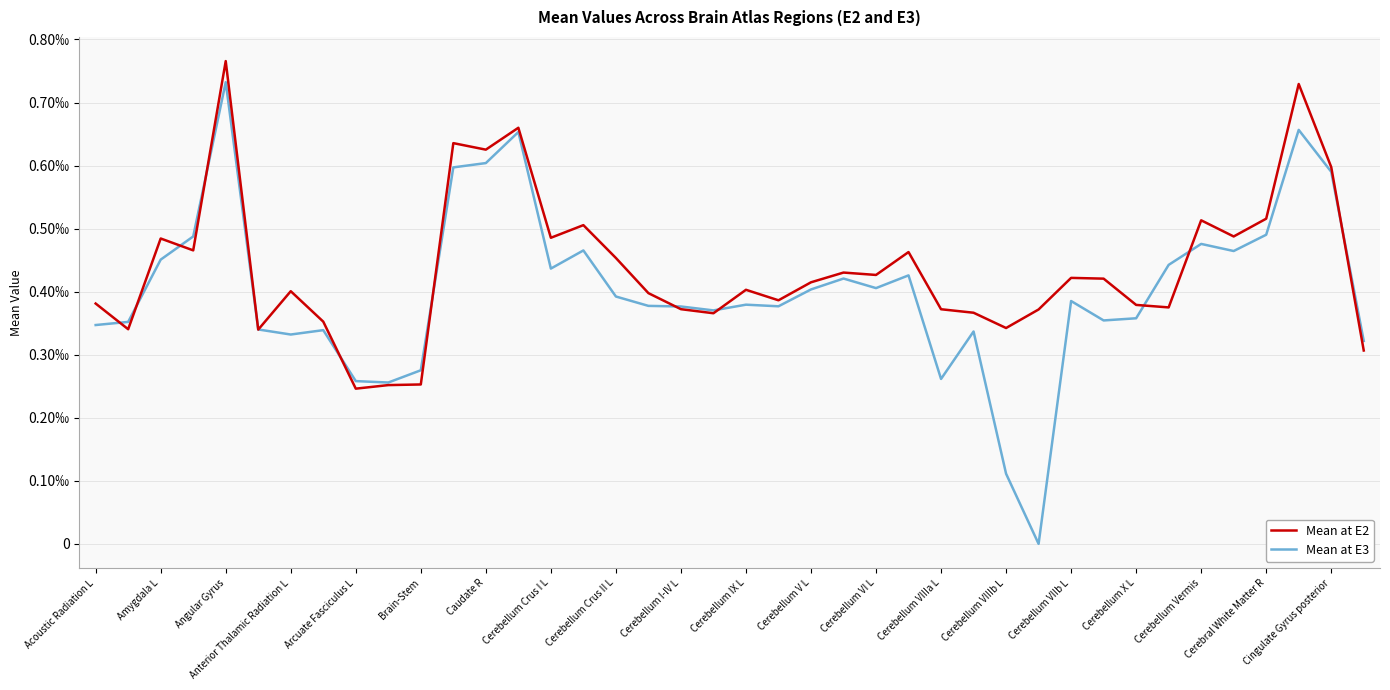

Is this an area chart (filled region under the line)?

No